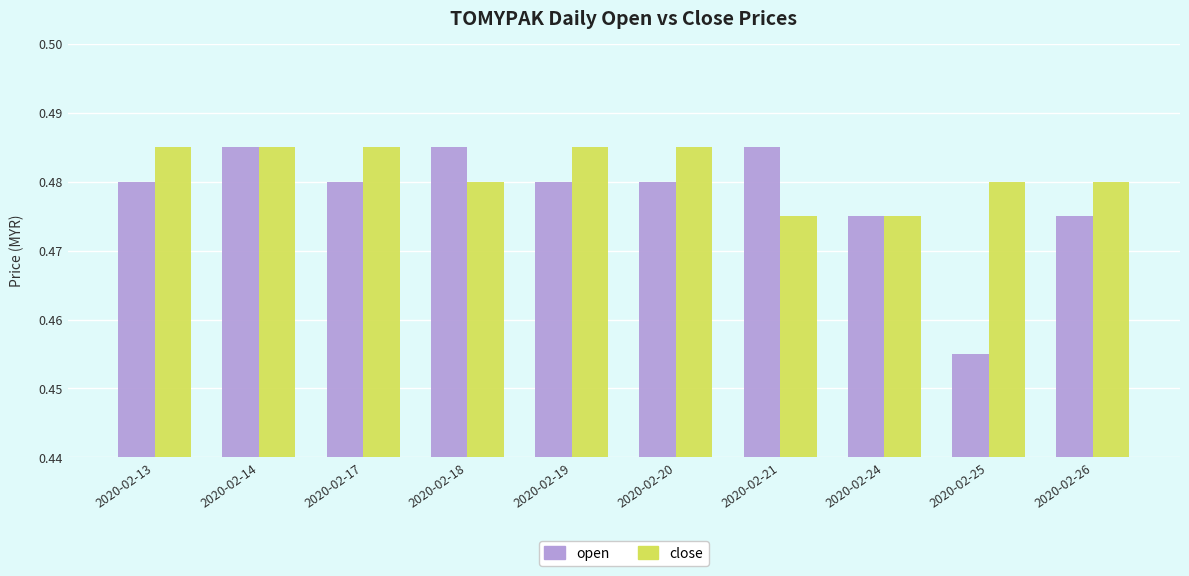

At which category is the sum across all series the highest?

2020-02-14